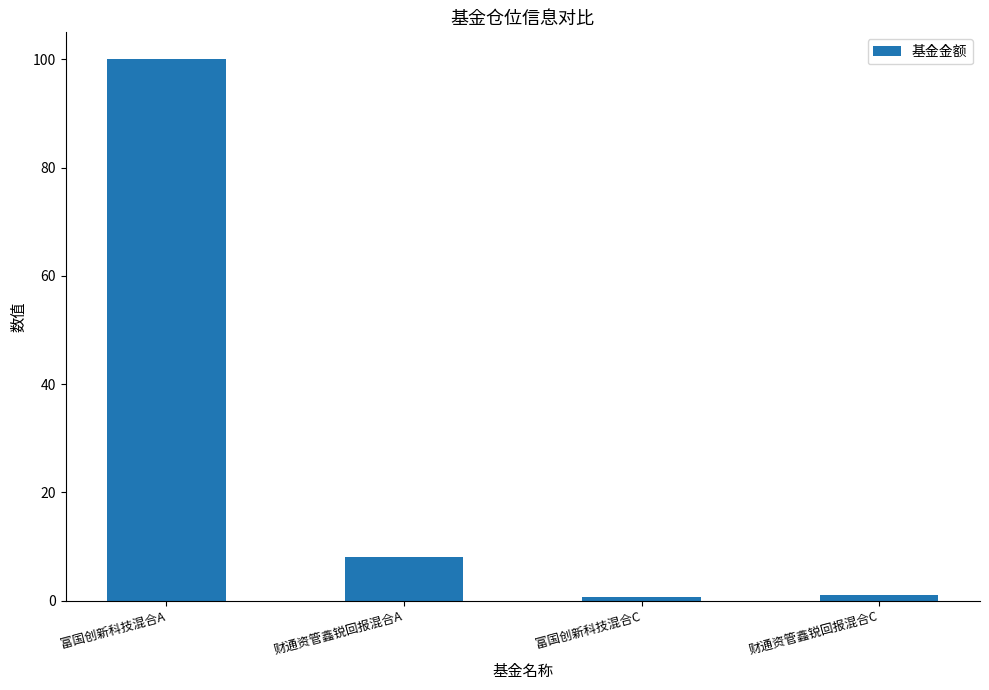

Which category has the highest value across all series?

富国创新科技混合A